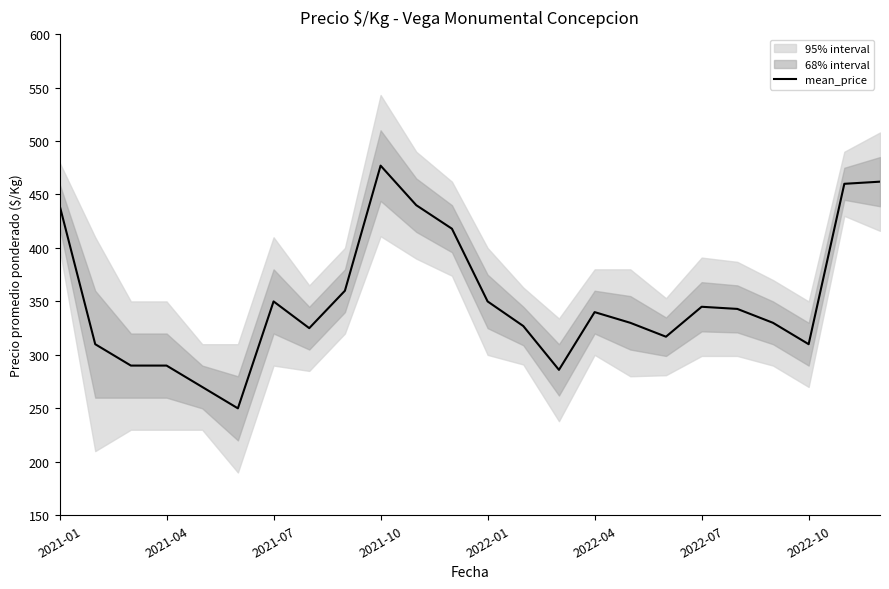

What is the sum of all values?

8420